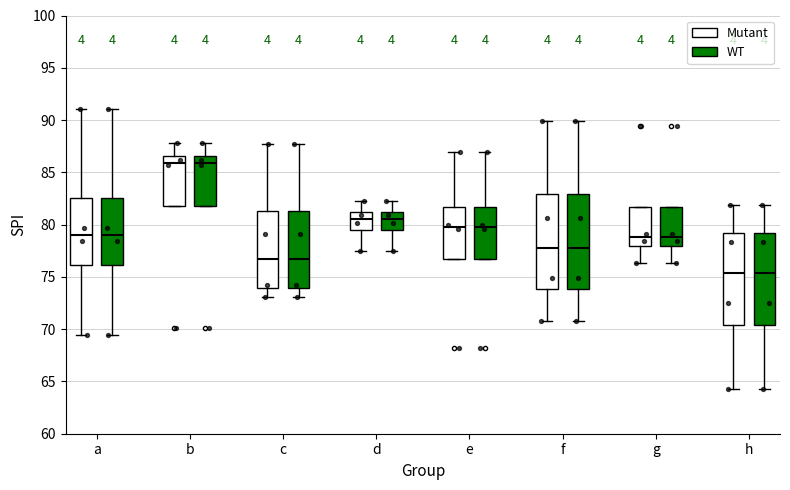

Reading left to right, transcribe this box plot: for each box, give where its median line is, the range the box spans, and where its two whiskers end, as read against the y-axis. The values are not printed on the chart, so give them approximately, as read against the axis.

a (Mutant): median 79.0, box 76.0 to 82.5, whiskers 69.5 to 91.0
a (WT): median 79.0, box 76.0 to 82.5, whiskers 69.5 to 91.0
b (Mutant): median 86.0, box 82.0 to 86.5, whiskers 82.0 to 88.0
b (WT): median 86.0, box 82.0 to 86.5, whiskers 82.0 to 88.0
c (Mutant): median 76.5, box 74.0 to 81.5, whiskers 73.0 to 87.5
c (WT): median 76.5, box 74.0 to 81.5, whiskers 73.0 to 87.5
d (Mutant): median 80.5, box 79.5 to 81.0, whiskers 77.5 to 82.0
d (WT): median 80.5, box 79.5 to 81.0, whiskers 77.5 to 82.0
e (Mutant): median 79.5, box 76.5 to 81.5, whiskers 76.5 to 87.0
e (WT): median 79.5, box 76.5 to 81.5, whiskers 76.5 to 87.0
f (Mutant): median 77.5, box 74.0 to 83.0, whiskers 71.0 to 90.0
f (WT): median 77.5, box 74.0 to 83.0, whiskers 71.0 to 90.0
g (Mutant): median 79.0, box 78.0 to 81.5, whiskers 76.5 to 81.5
g (WT): median 79.0, box 78.0 to 81.5, whiskers 76.5 to 81.5
h (Mutant): median 75.5, box 70.5 to 79.0, whiskers 64.5 to 82.0
h (WT): median 75.5, box 70.5 to 79.0, whiskers 64.5 to 82.0